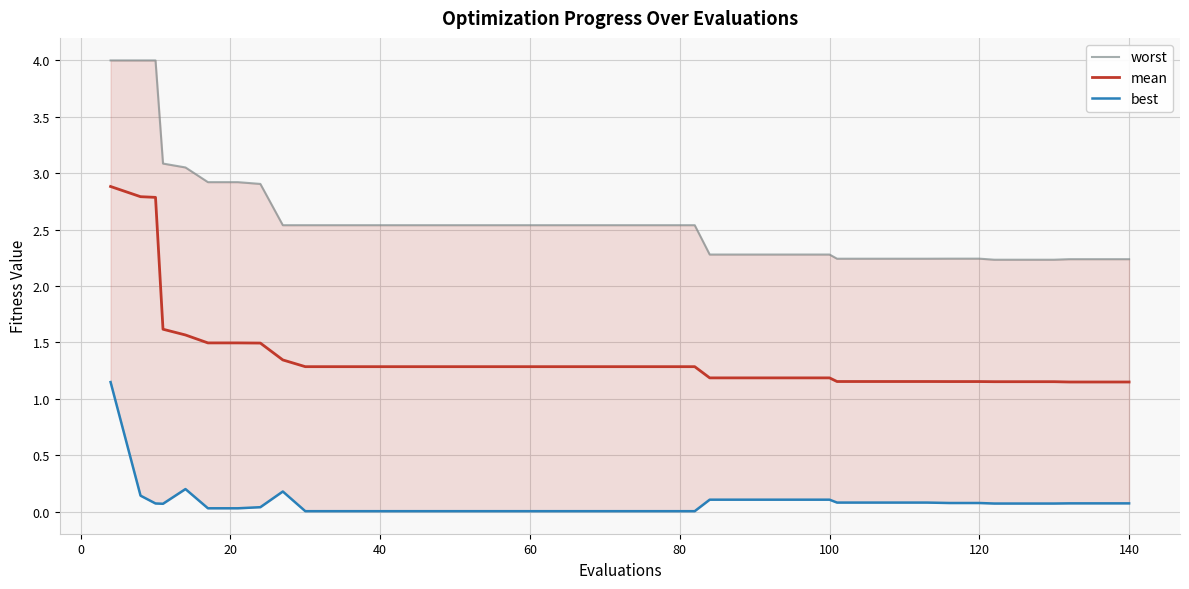

Which series has the largest range (max minus min)?

worst